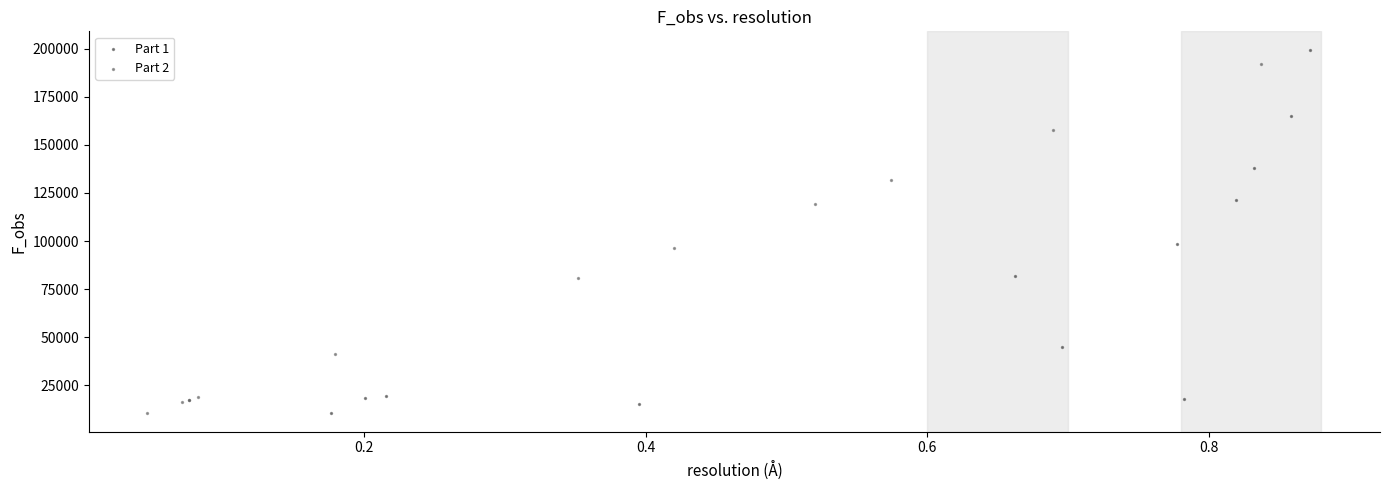

Which series has the largest Y range (max minus min)?

Part 1